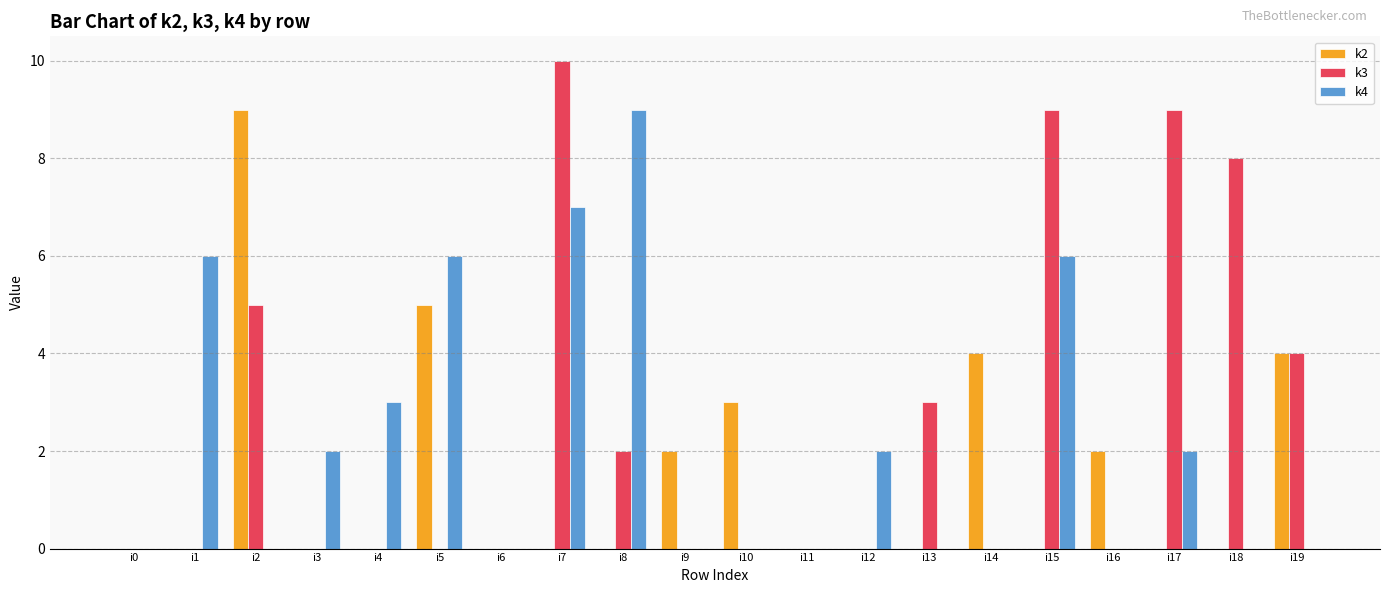

Which category has the highest value in the k4 series?

i8